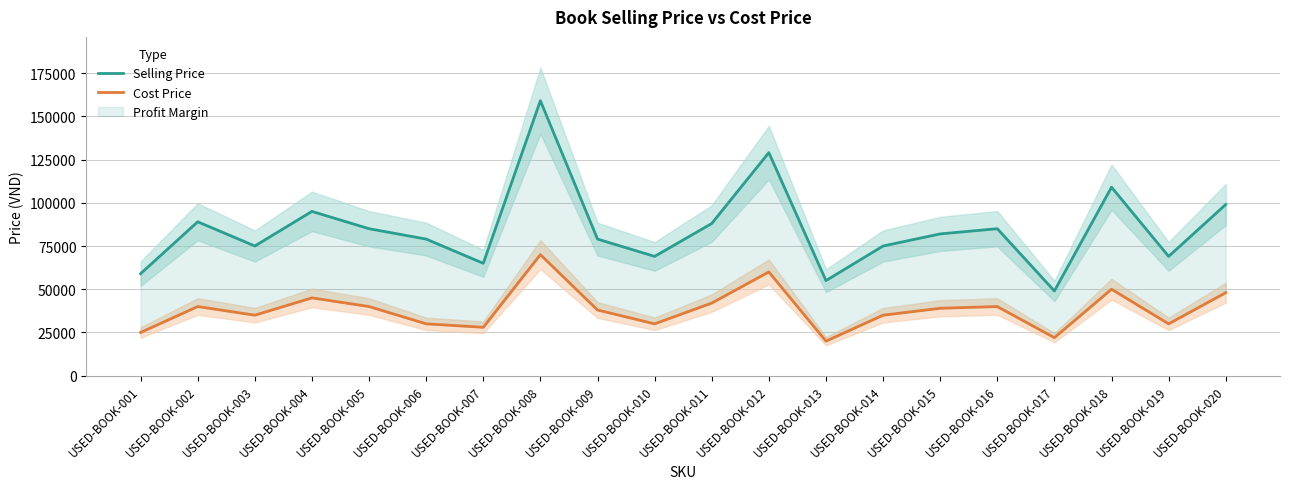

What is the approximate value of Cost Price at USED-BOOK-018, to the nearest 10?

50000